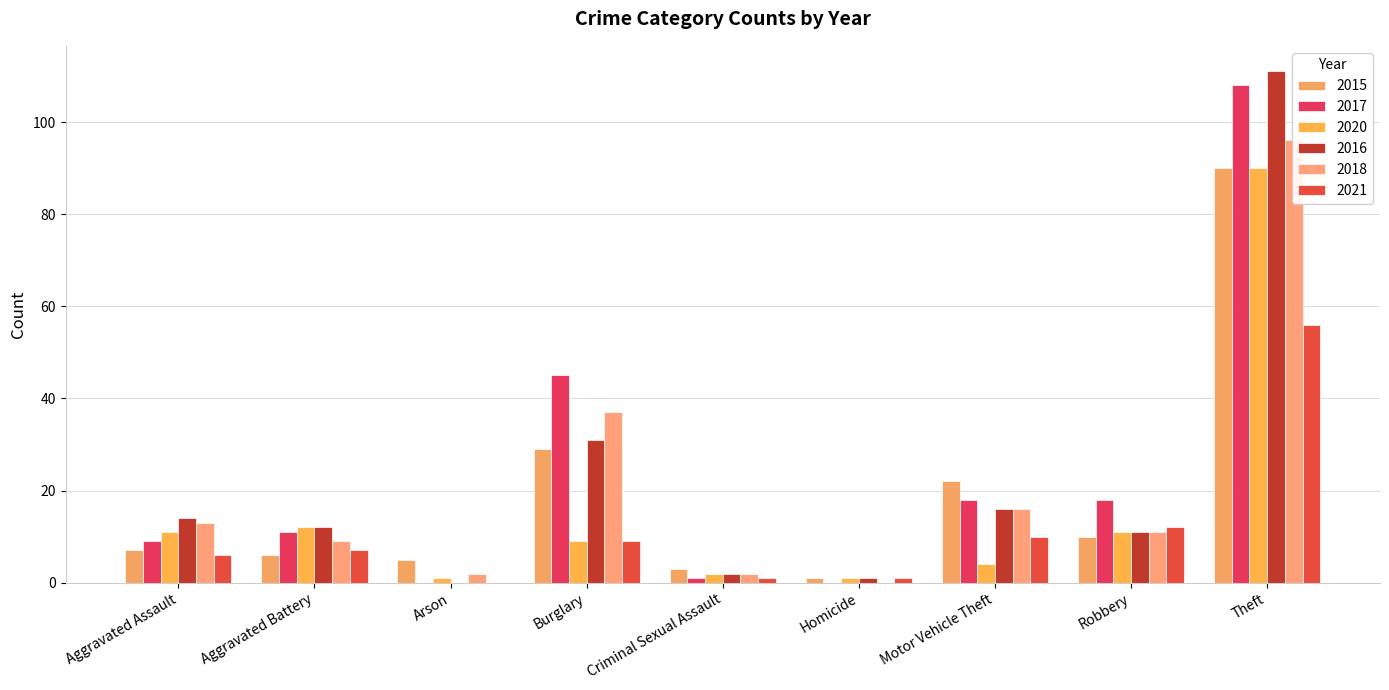

What are all the series names shown in the legend?

2015, 2017, 2020, 2016, 2018, 2021